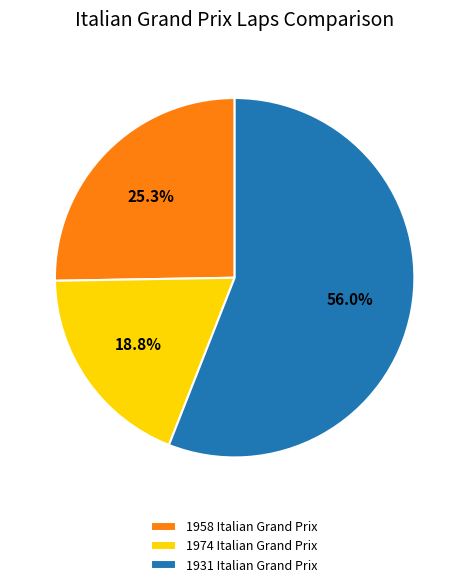

To the nearest percent, what is the difference between the largest and smallest slice percentages?

37%